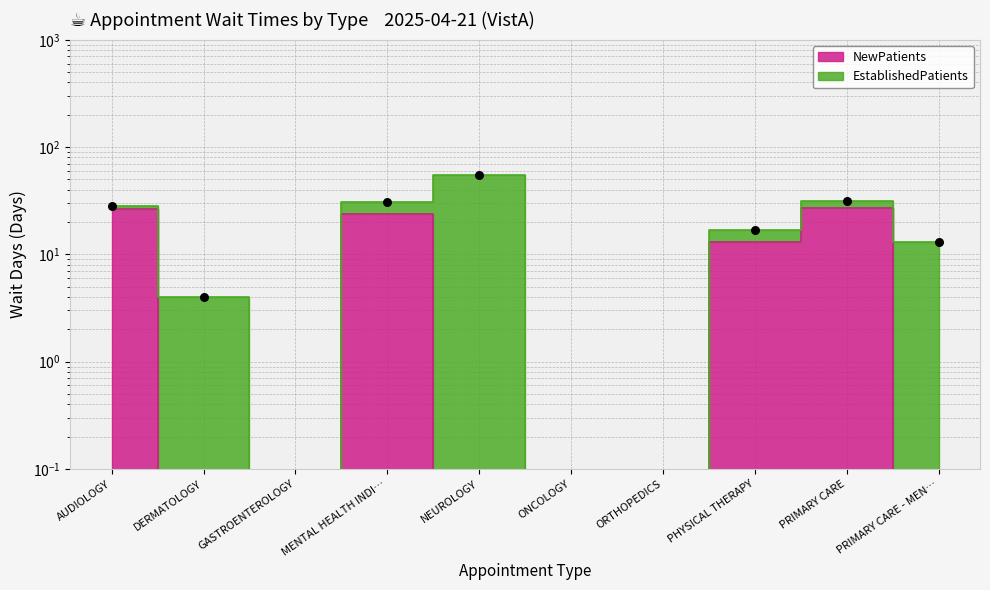

What is the change in value from AUDIOLOGY to PRIMARY CARE - MEN…?

-26.5